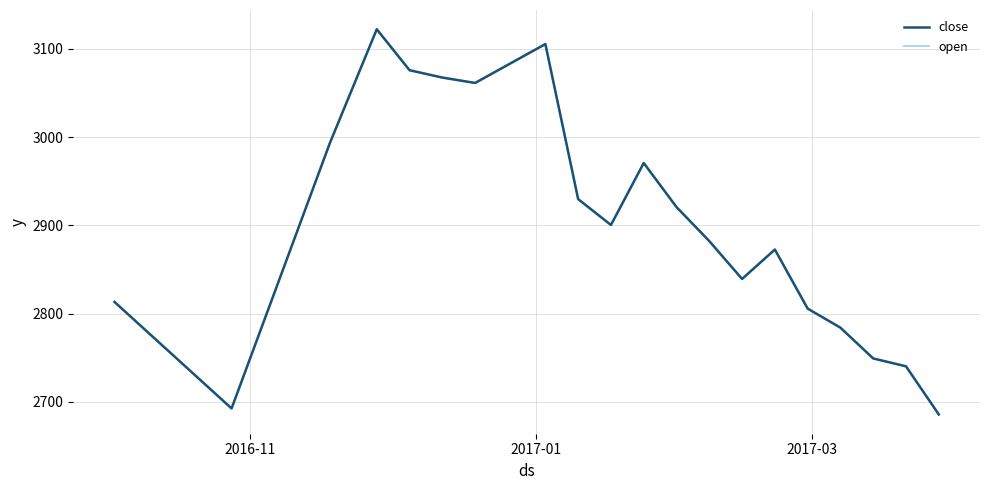

Which series has the widest spread of values?

close